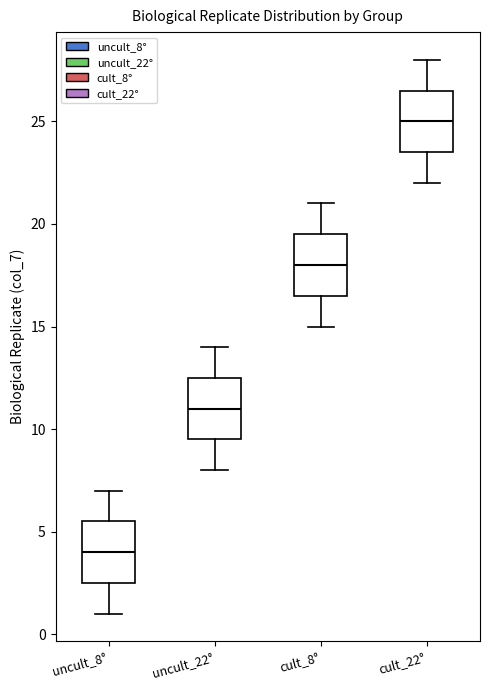

Where is the lower edge of the box for cult_22° on the y-axis? The values are not printed on the chart, so give them approximately, as read against the axis.

23.5